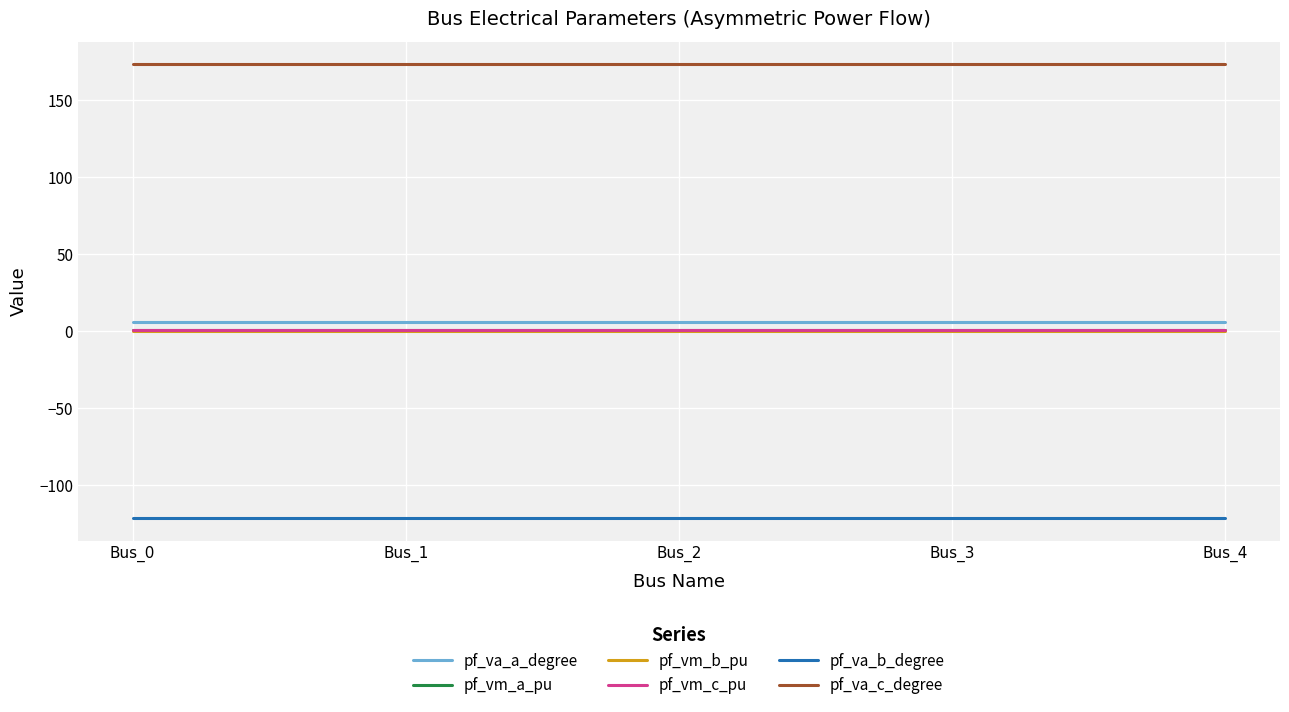

Reading left to right, extract all data points from this chart.

pf_va_a_degree: Bus_0=5.8	Bus_1=5.8	Bus_2=5.8	Bus_3=5.8	Bus_4=5.8
pf_vm_a_pu: Bus_0=1.0	Bus_1=1.0	Bus_2=1.0	Bus_3=1.0	Bus_4=1.0
pf_vm_b_pu: Bus_0=0.2	Bus_1=0.2	Bus_2=0.2	Bus_3=0.2	Bus_4=0.2
pf_vm_c_pu: Bus_0=0.9	Bus_1=0.9	Bus_2=0.9	Bus_3=0.9	Bus_4=0.9
pf_va_b_degree: Bus_0=-121.3	Bus_1=-121.3	Bus_2=-121.3	Bus_3=-121.3	Bus_4=-121.3
pf_va_c_degree: Bus_0=173.4	Bus_1=173.4	Bus_2=173.4	Bus_3=173.4	Bus_4=173.4